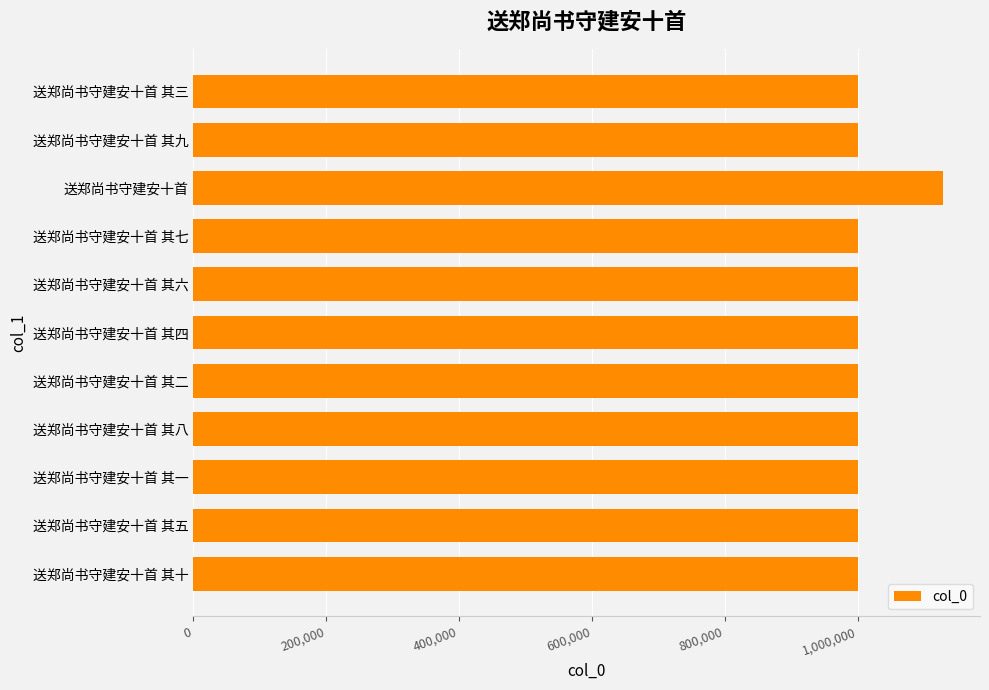

What is the sum of all values?

11131443